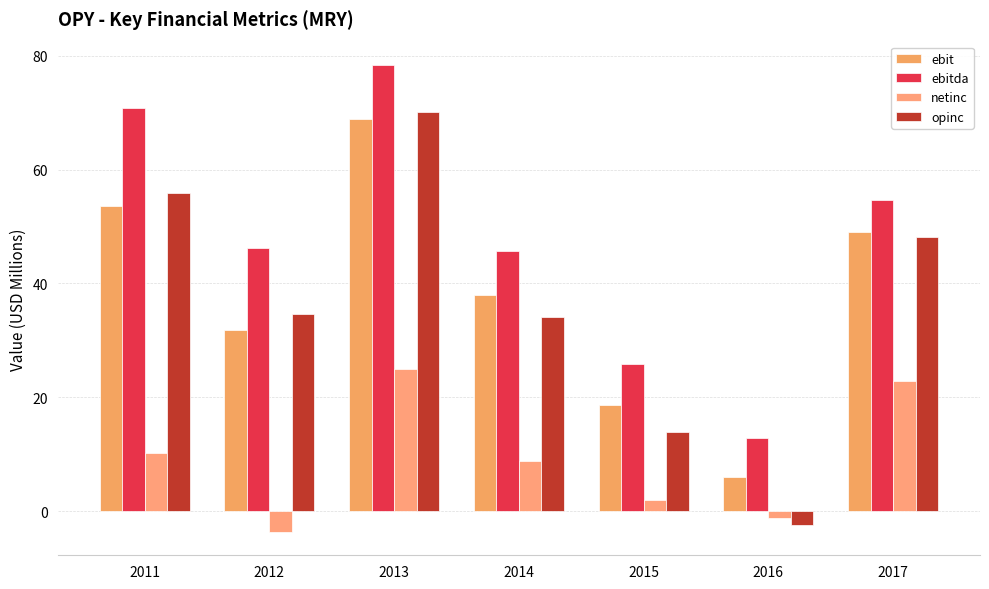

At which category is the sum across all series the highest?

2013